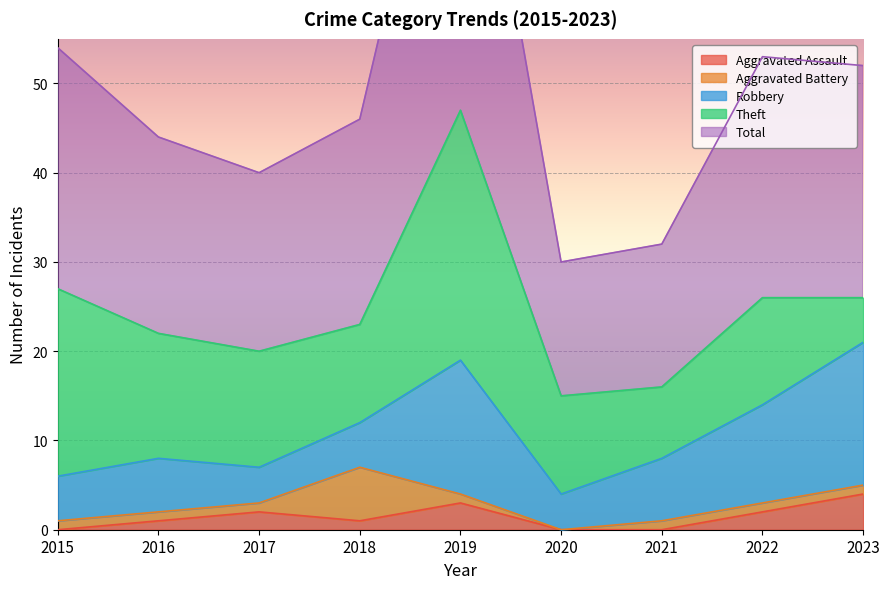

Is it true that Aggravated Assault equals 7 at 2023?

False